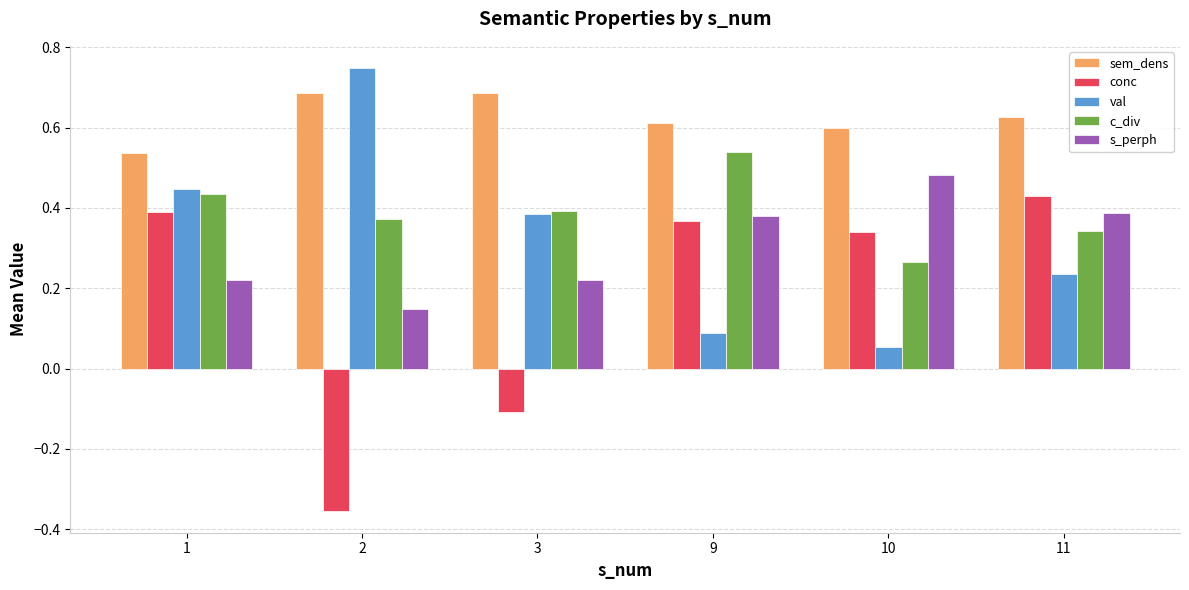

The value of conc at 1 is 0.4. True or false?

True